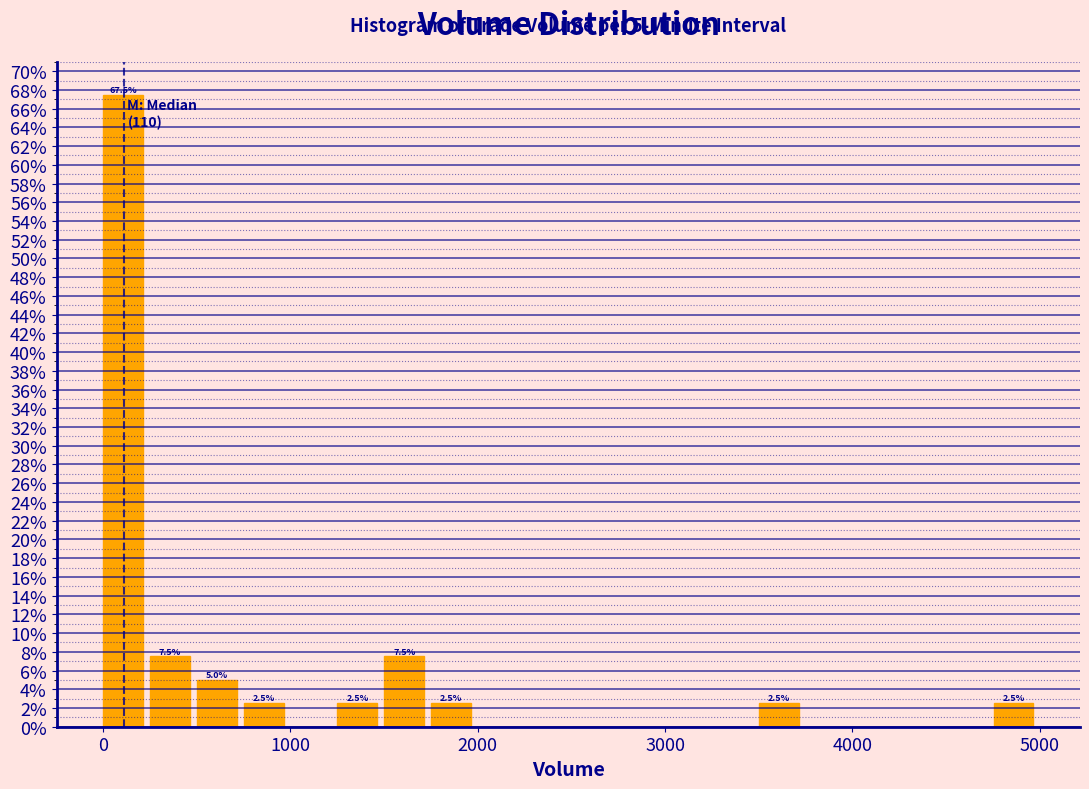

Around what value on the x-axis is the tallest bar? Give the approximate position of its centre, as read against the axis.

100